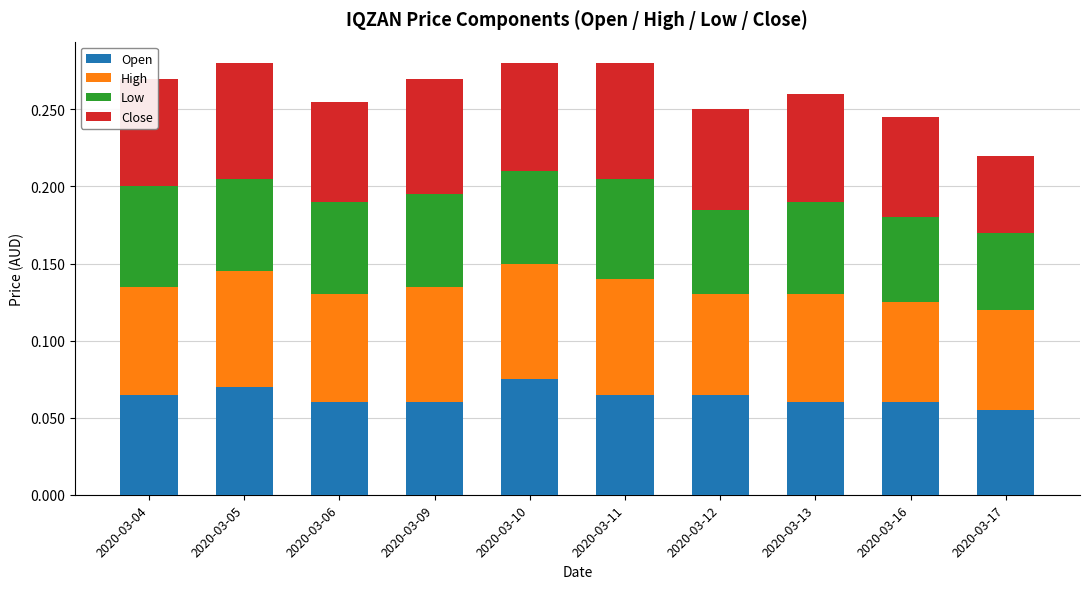

Are the bars grouped side by side (vs. stacked)?

No